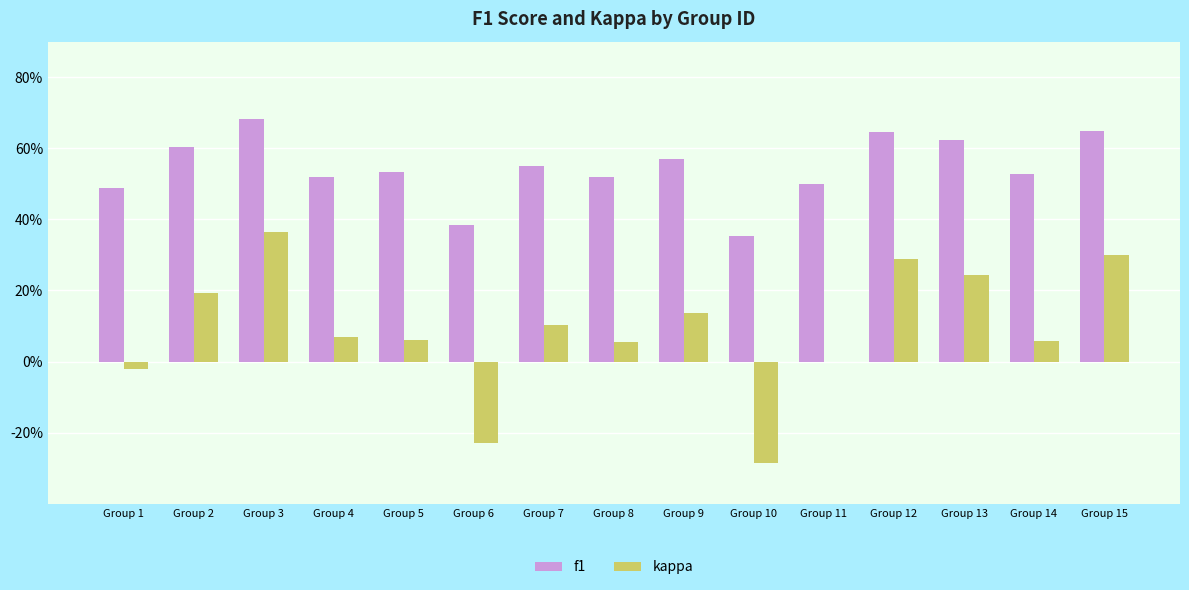

At how many categories does at least one series exceed 0?

15